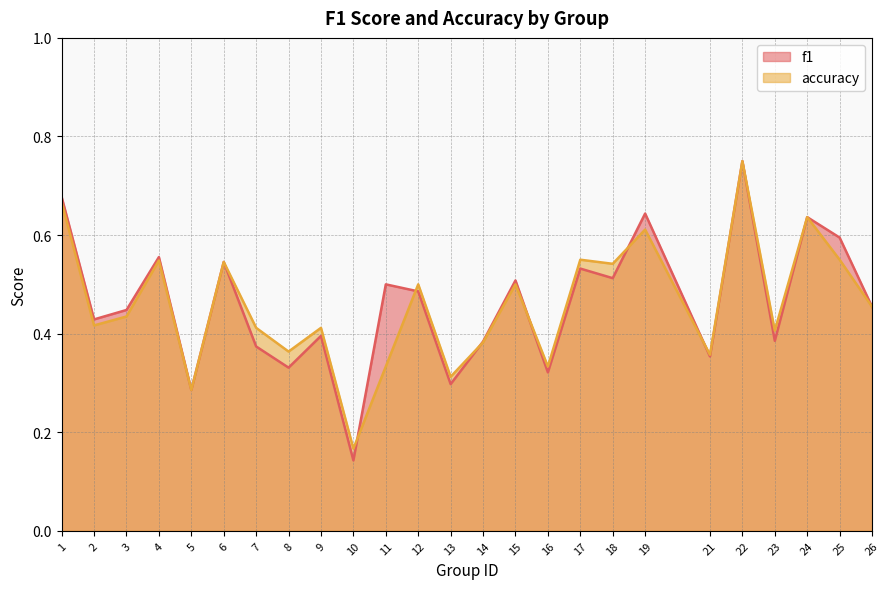

What is the average value of the accuracy series?

0.5